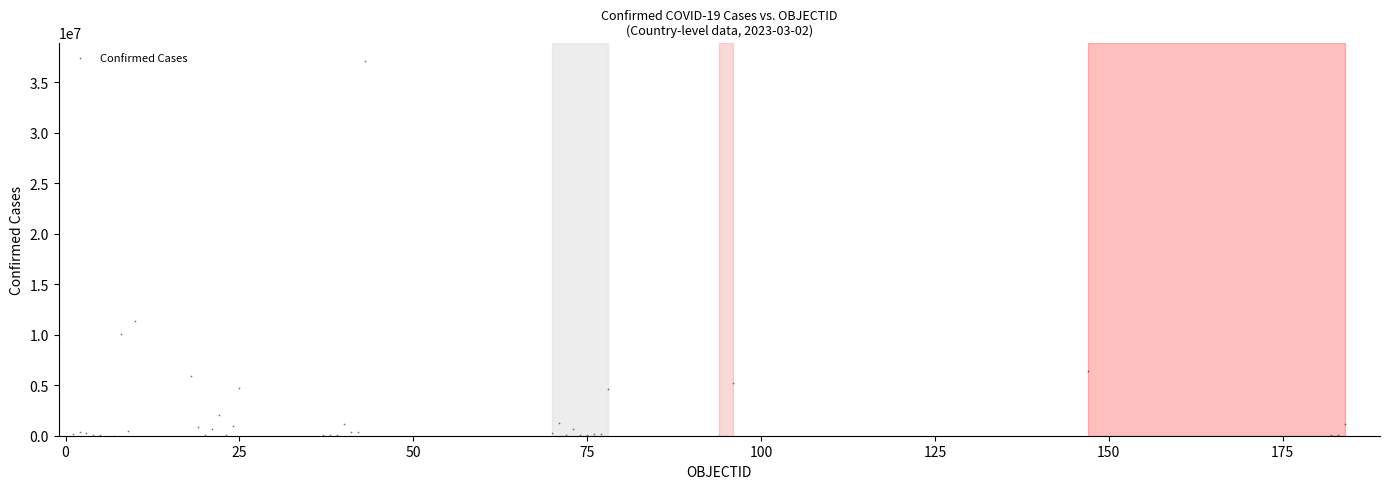

What Y value in the scatter plot is closest to 18530307?

11366361